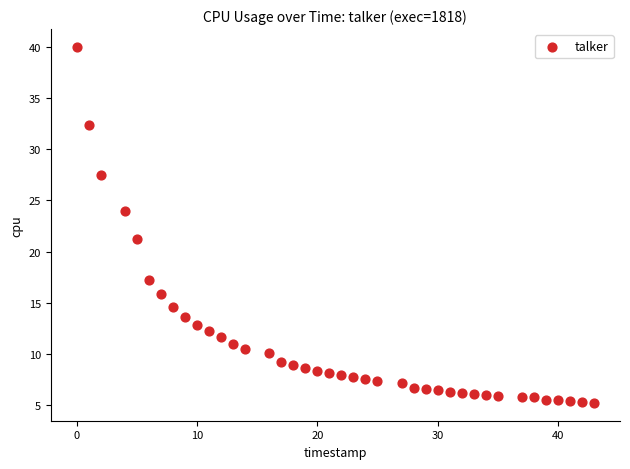

What Y value in the scatter plot is closest to 22?

21.2